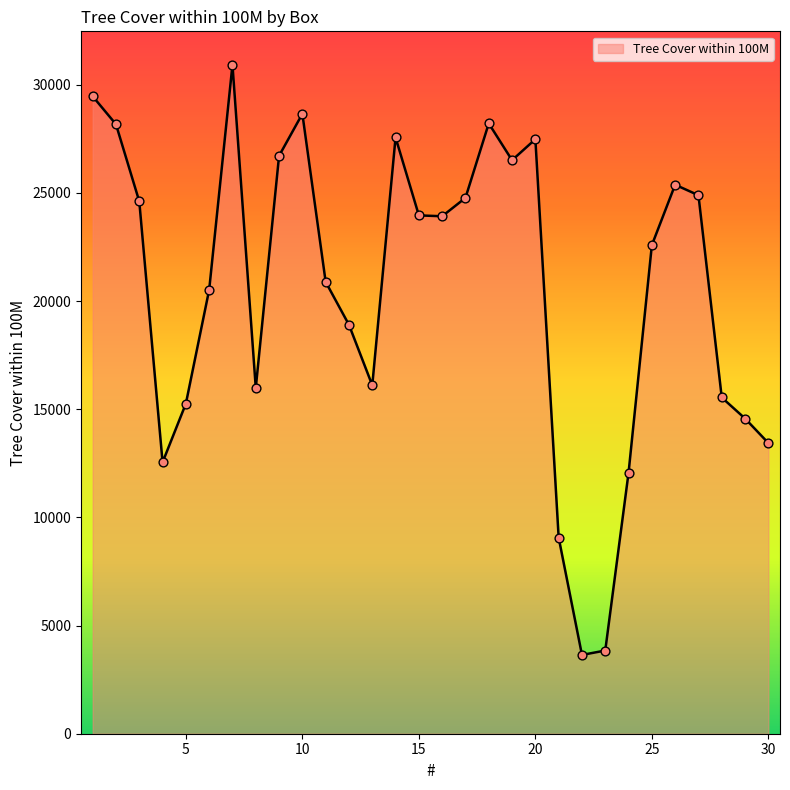

What is the greatest value displayed?

30918